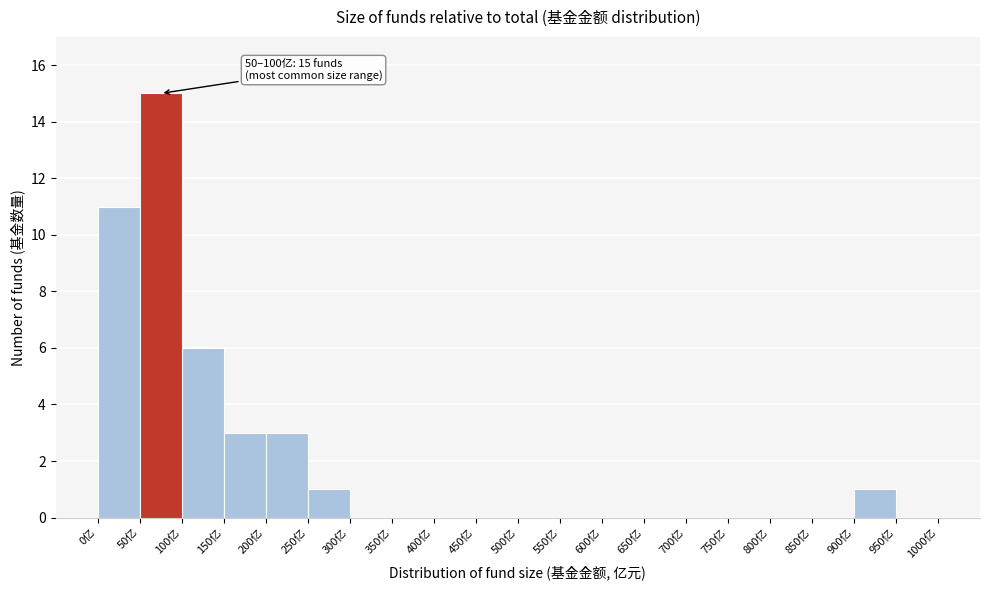

Over which range of the x-axis is the bar tallest?

50 to 100